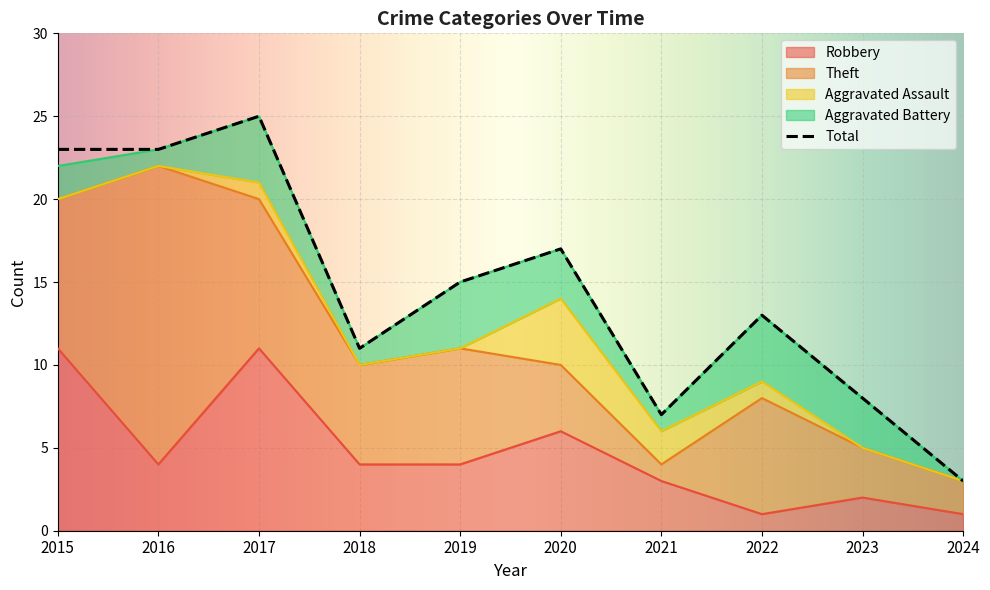

Reading left to right, extract all data points from this chart.

Robbery: 2015=11	2016=4	2017=11	2018=4	2019=4	2020=6	2021=3	2022=1	2023=2	2024=1
Theft: 2015=9	2016=18	2017=9	2018=6	2019=7	2020=4	2021=1	2022=7	2023=3	2024=2
Aggravated Assault: 2015=0	2016=0	2017=1	2018=0	2019=0	2020=4	2021=2	2022=1	2023=0	2024=0
Aggravated Battery: 2015=2	2016=1	2017=4	2018=1	2019=4	2020=3	2021=1	2022=4	2023=3	2024=0
Total: 2015=23	2016=23	2017=25	2018=11	2019=15	2020=17	2021=7	2022=13	2023=8	2024=3